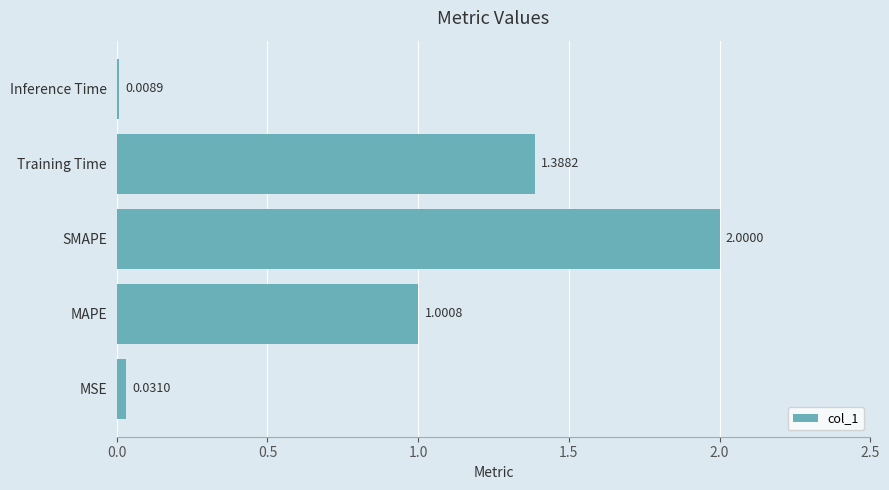

Which label corresponds to the largest value in the chart?

SMAPE